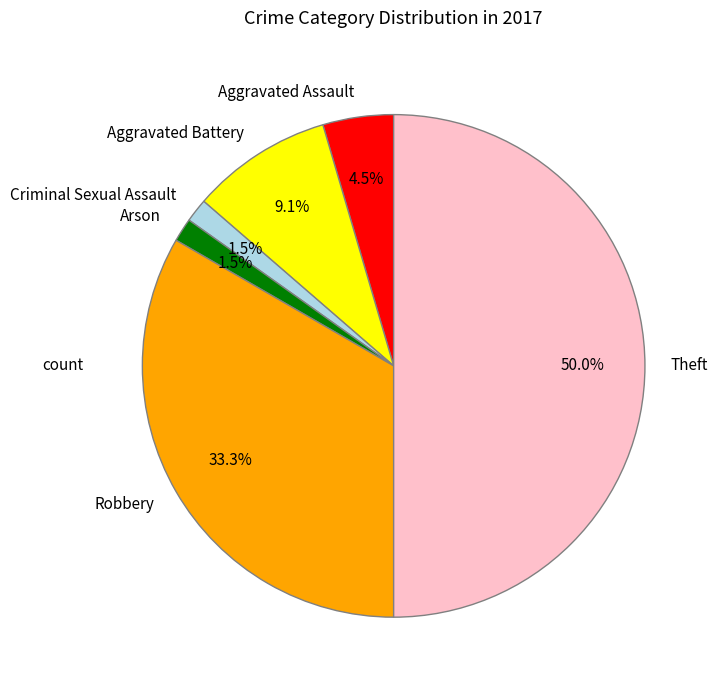

Which category has the biggest portion of the pie?

Theft